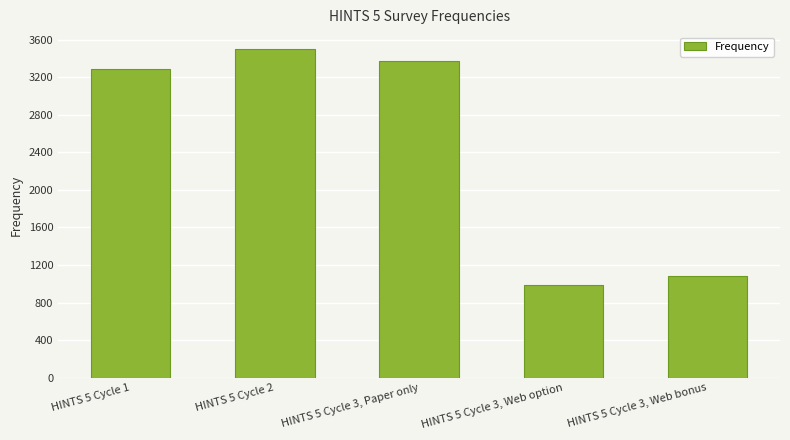

Count the number of categories in the chart.

5